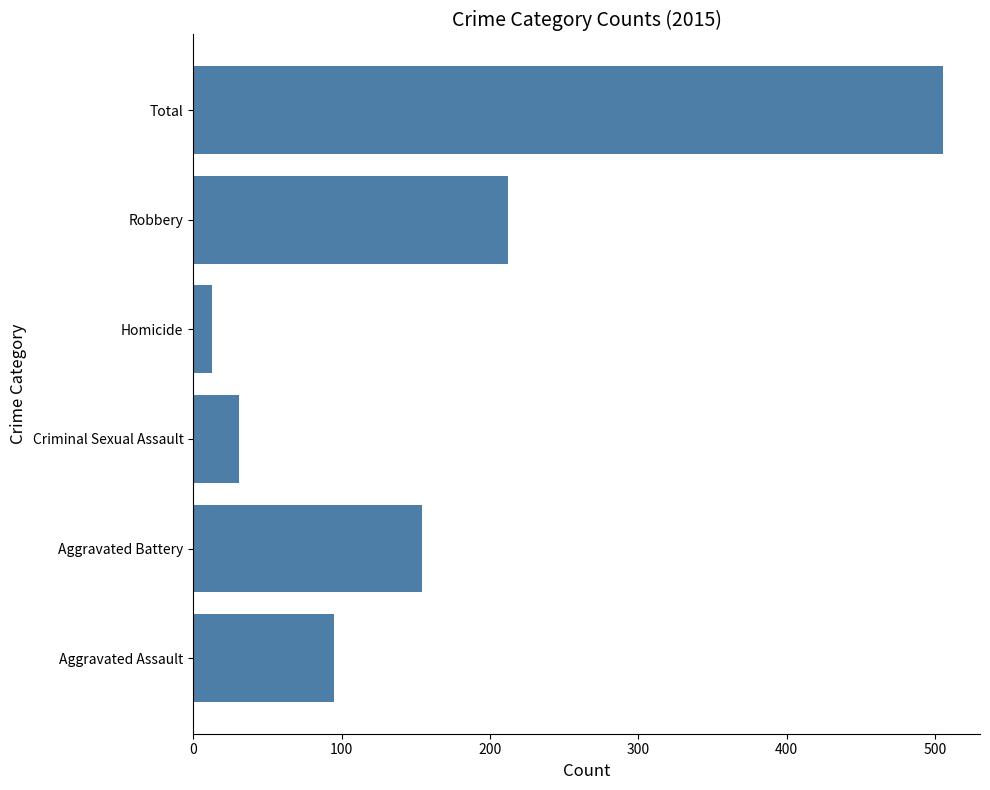

How many categories are shown in the chart?

6